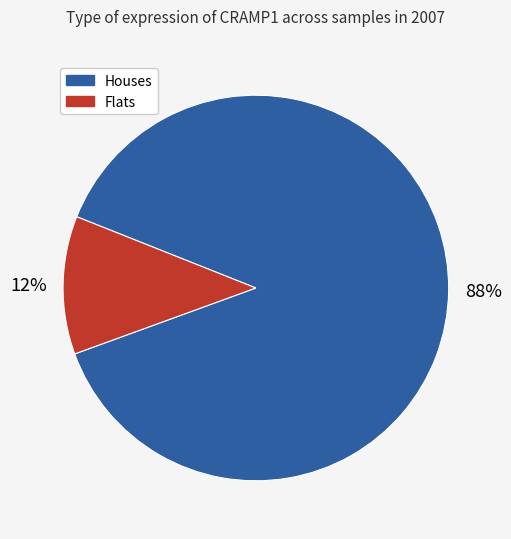

How many slices are in this pie chart?

2